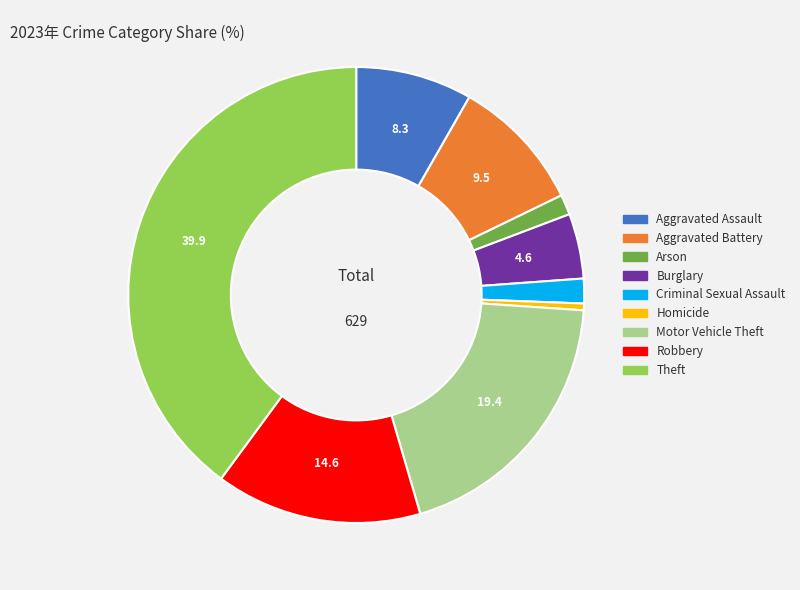

Is it true that Criminal Sexual Assault is 2% of the pie?

True